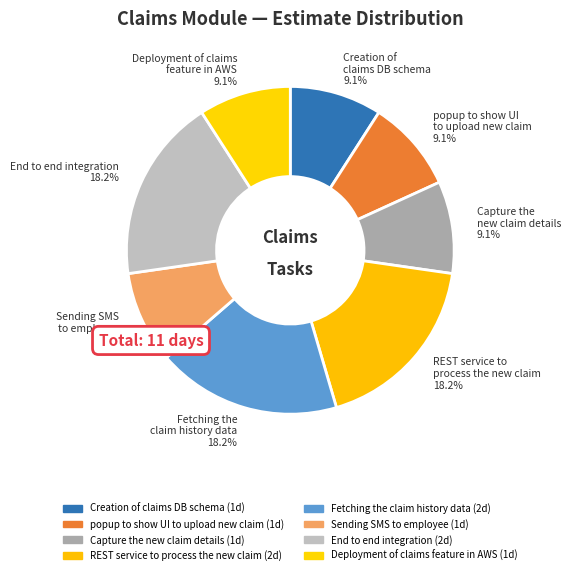

To the nearest percent, what is the combined percentage of Capture the new claim details and Deployment of claims feature in AWS?

18%